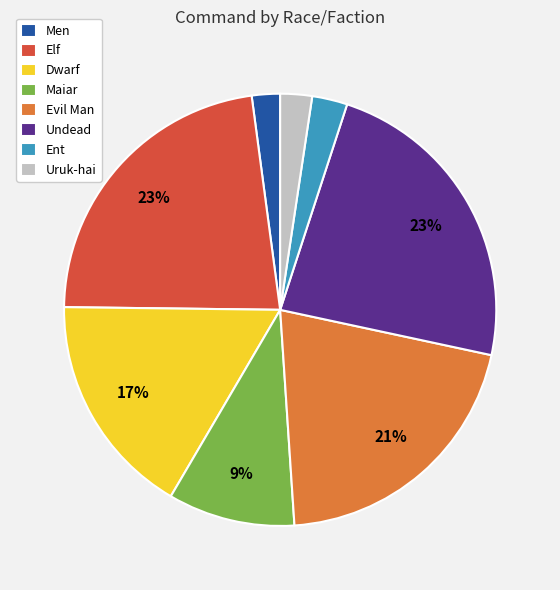

To the nearest percent, what is the difference between the largest and smallest slice percentages?

21%